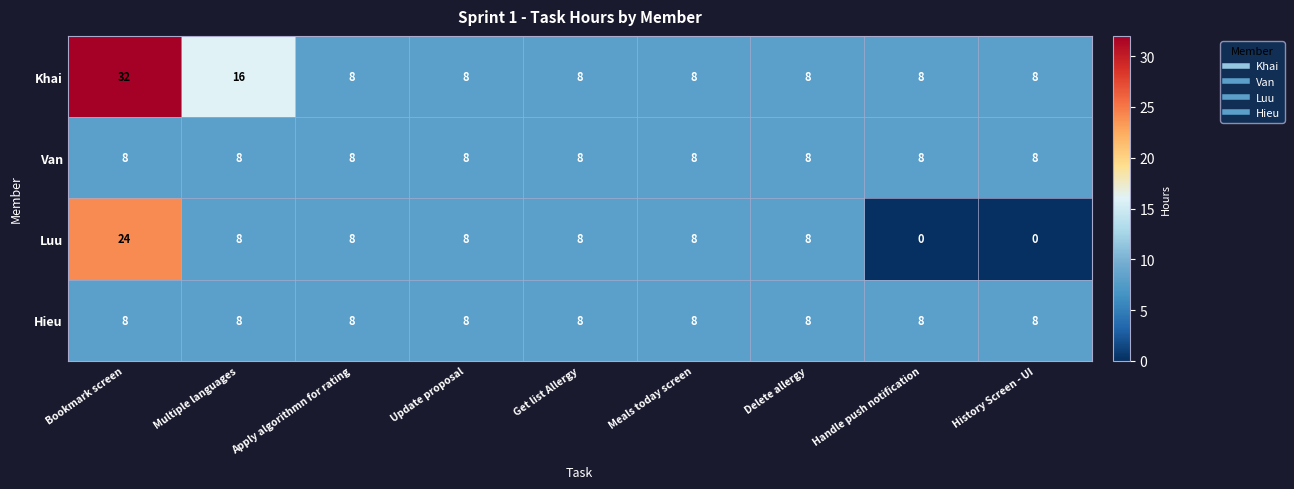

Which series has the largest total across all categories?

Khai